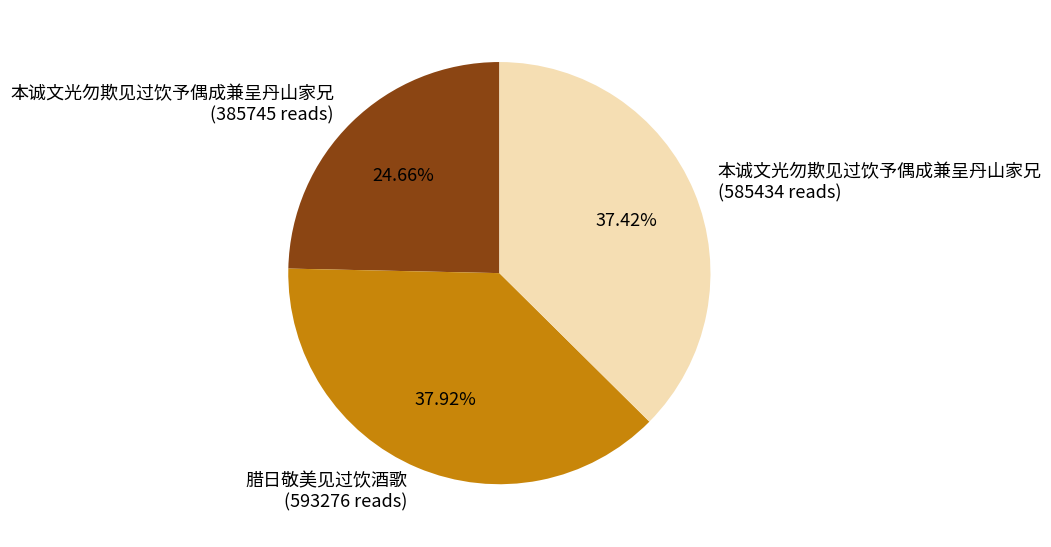

How many slices are in this pie chart?

3